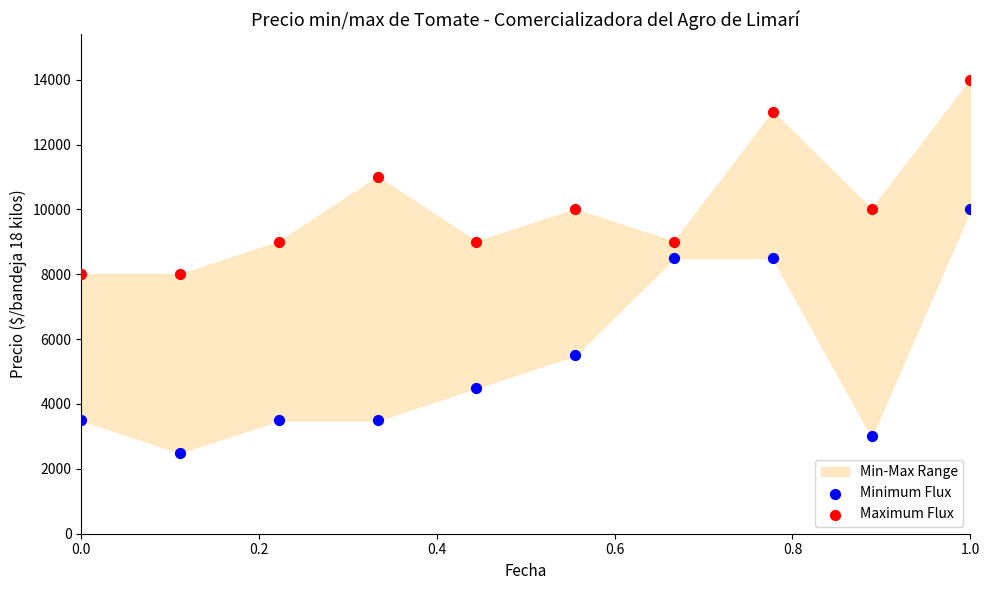

Which series contains the lowest Y value?

Minimum Flux